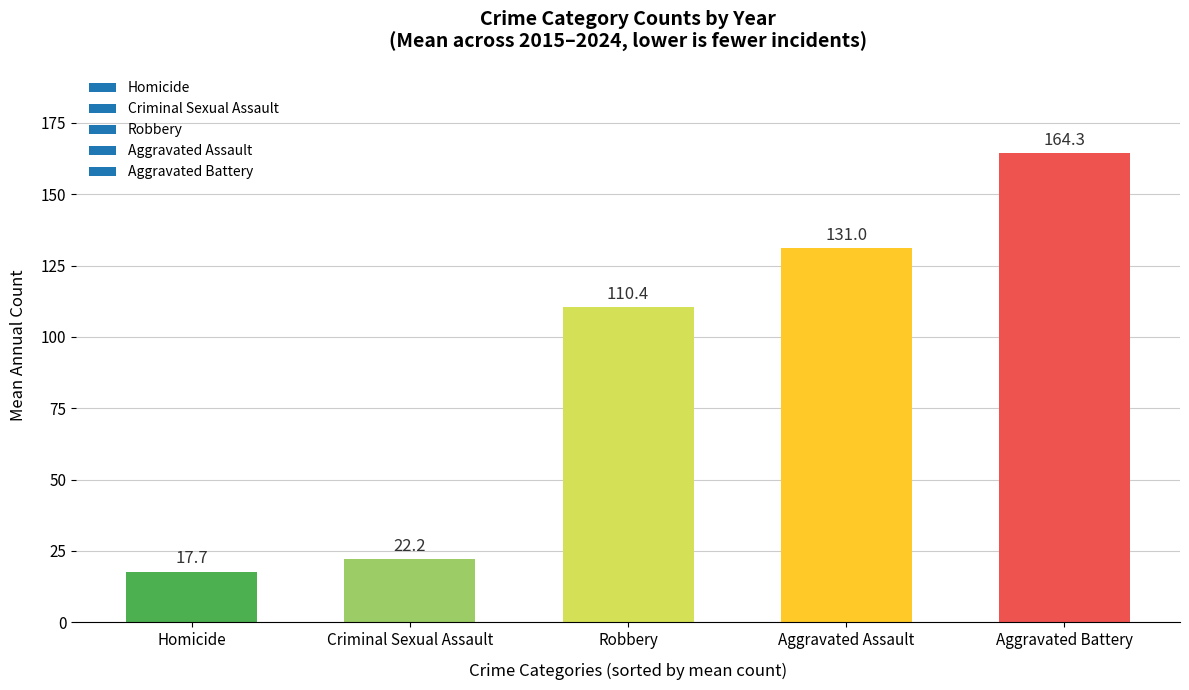

Reading right to left, extract all data points from this chart.

164.3	131.0	110.4	22.2	17.7